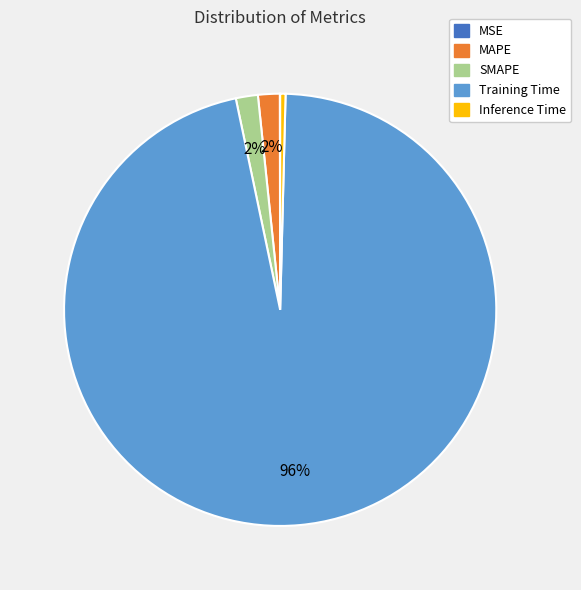

Which slice is the largest?

Training Time